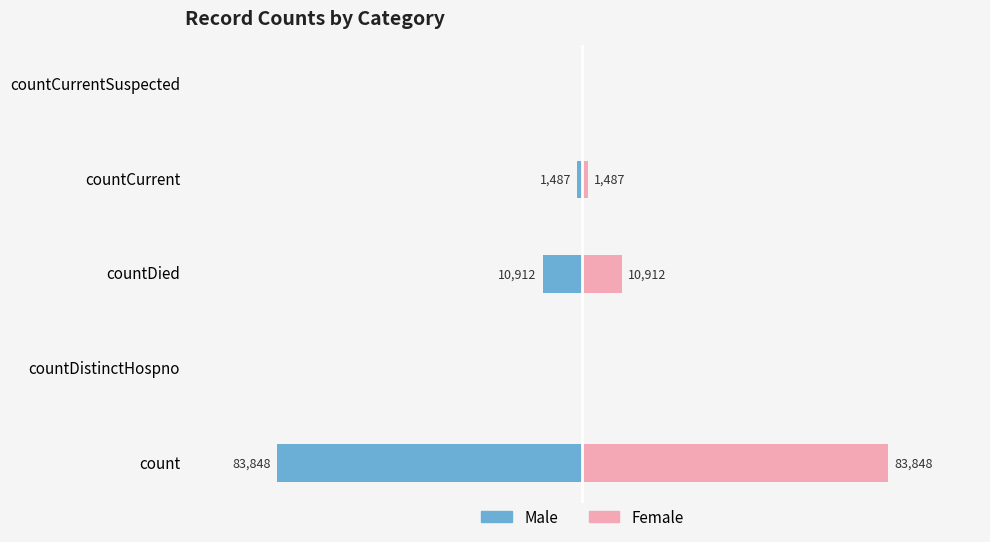

How many bars are there in total?

10